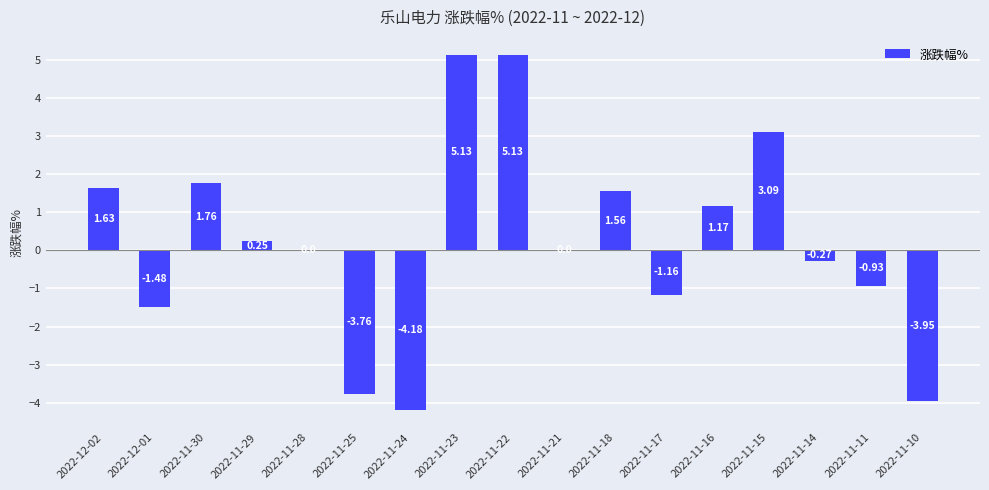

What is the sum of the values at 2022-11-30 and 2022-11-24?

-2.4